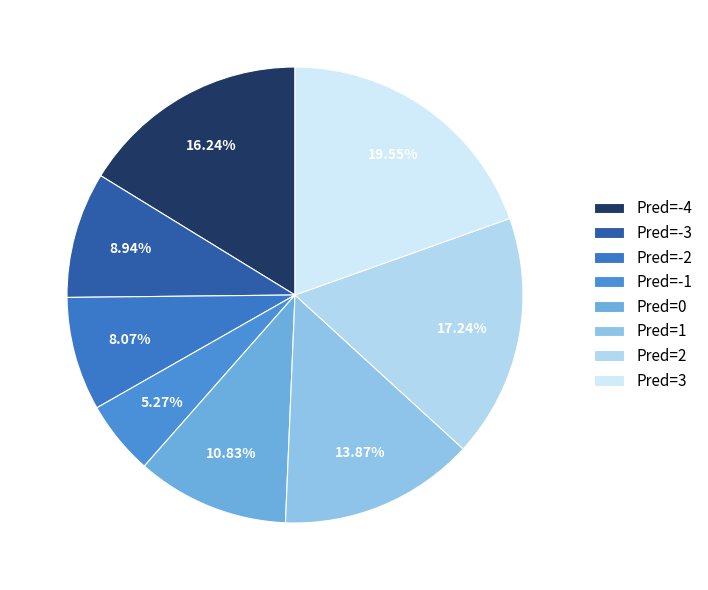

Which slice is the smallest?

Pred=-1